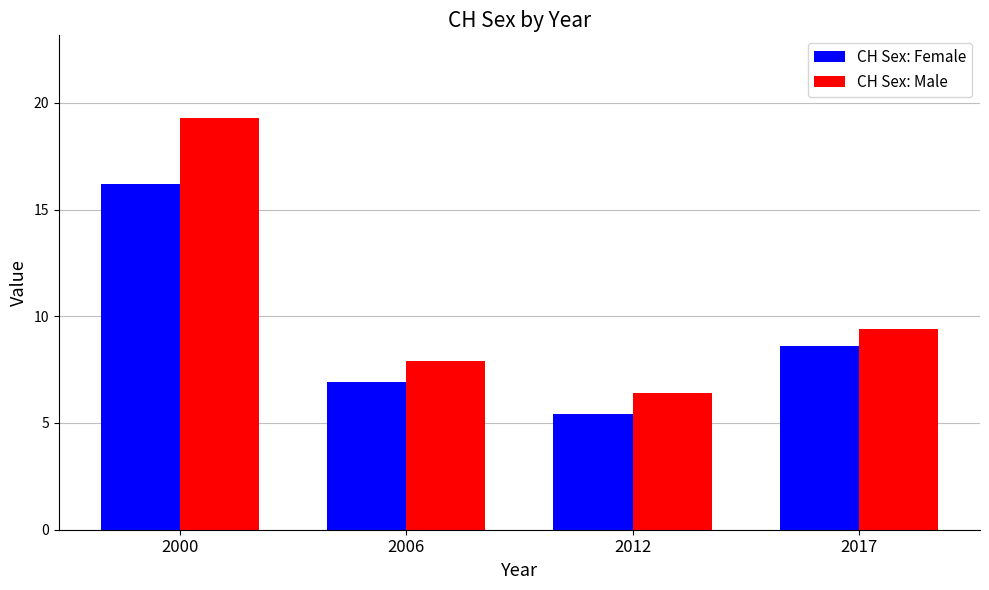

What is the difference between the maximum and minimum values in the CH Sex: Female series?

10.8